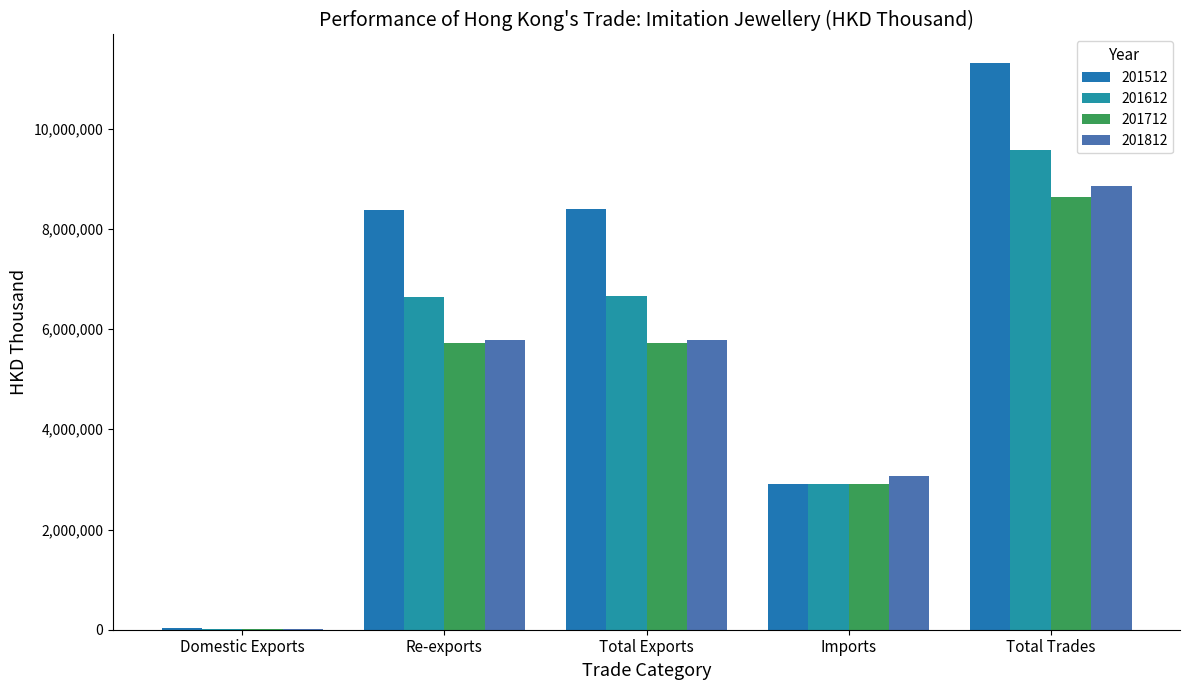

What is the label of the 2nd bar from the right?

Imports